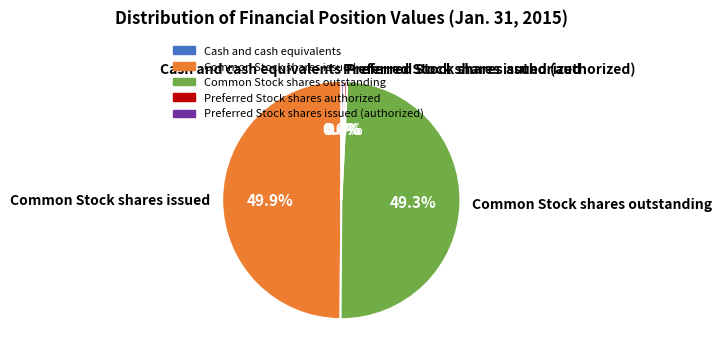

Combined, what portion of the pie is Common Stock shares outstanding and Common Stock shares issued?

99.2%